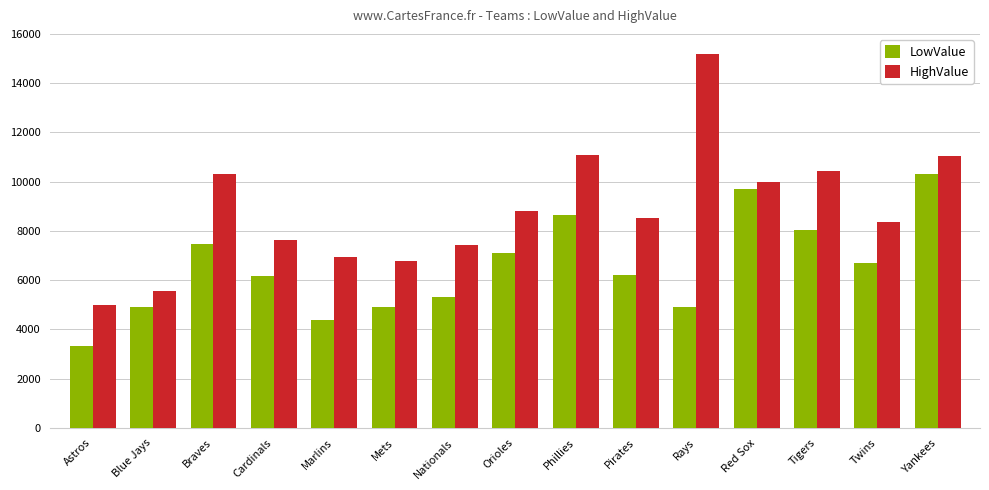

What is the total value across all series at Tigers?

18501